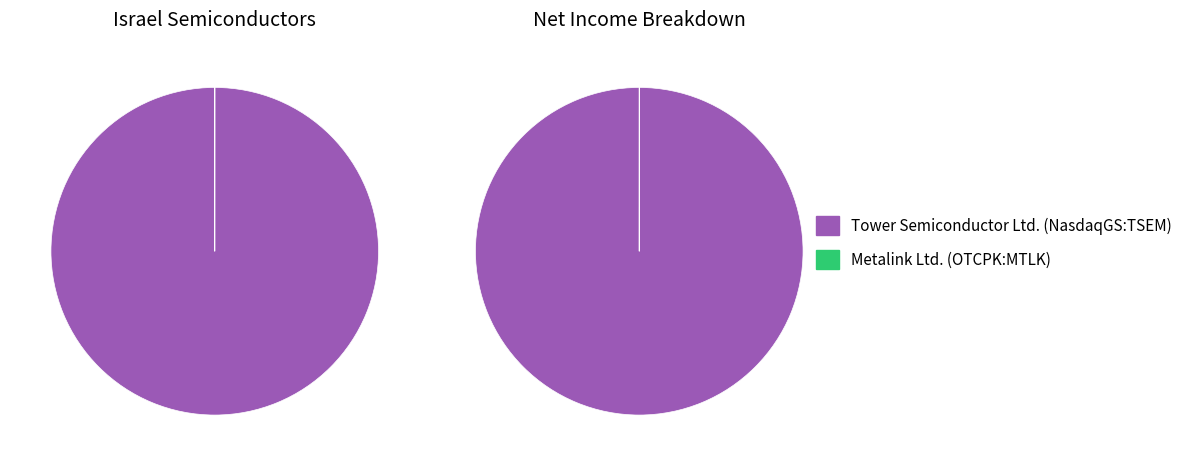

What is the majority slice?

Tower Semiconductor Ltd. (NasdaqGS:TSEM)